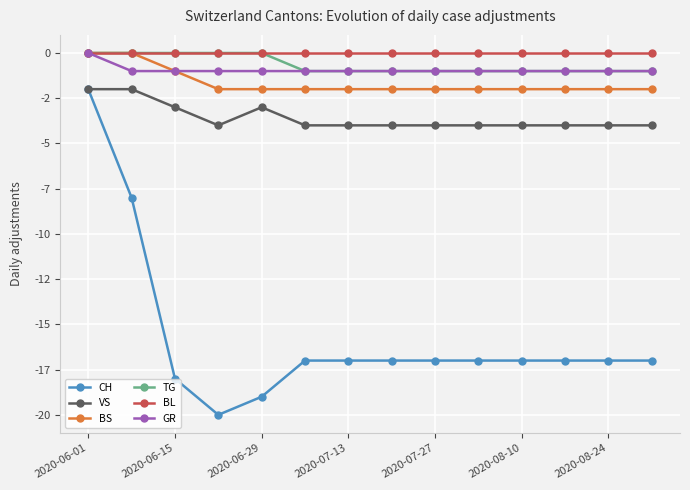

List the series in order of their peak value, highest first.

BS, TG, BL, GR, CH, VS